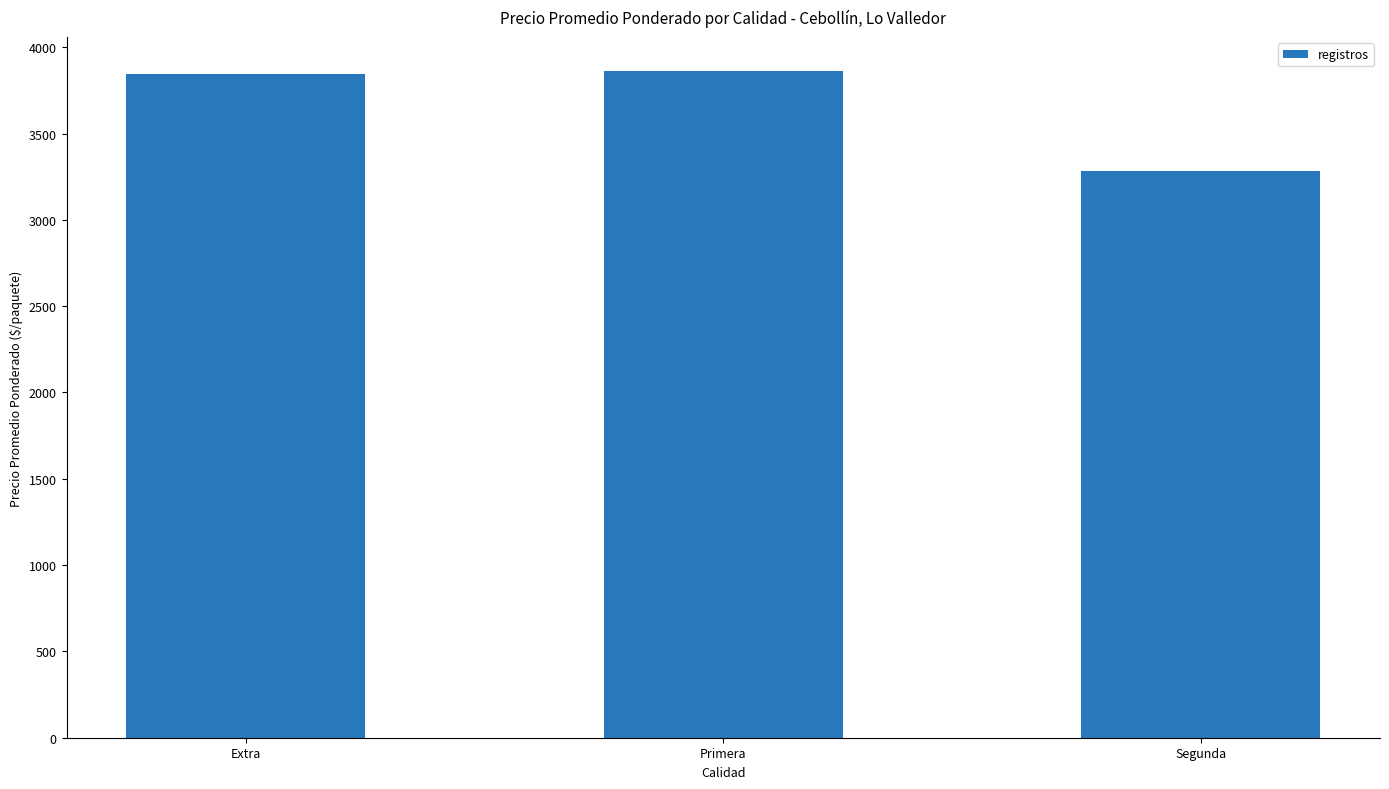

What value does the data have at Segunda?

3283